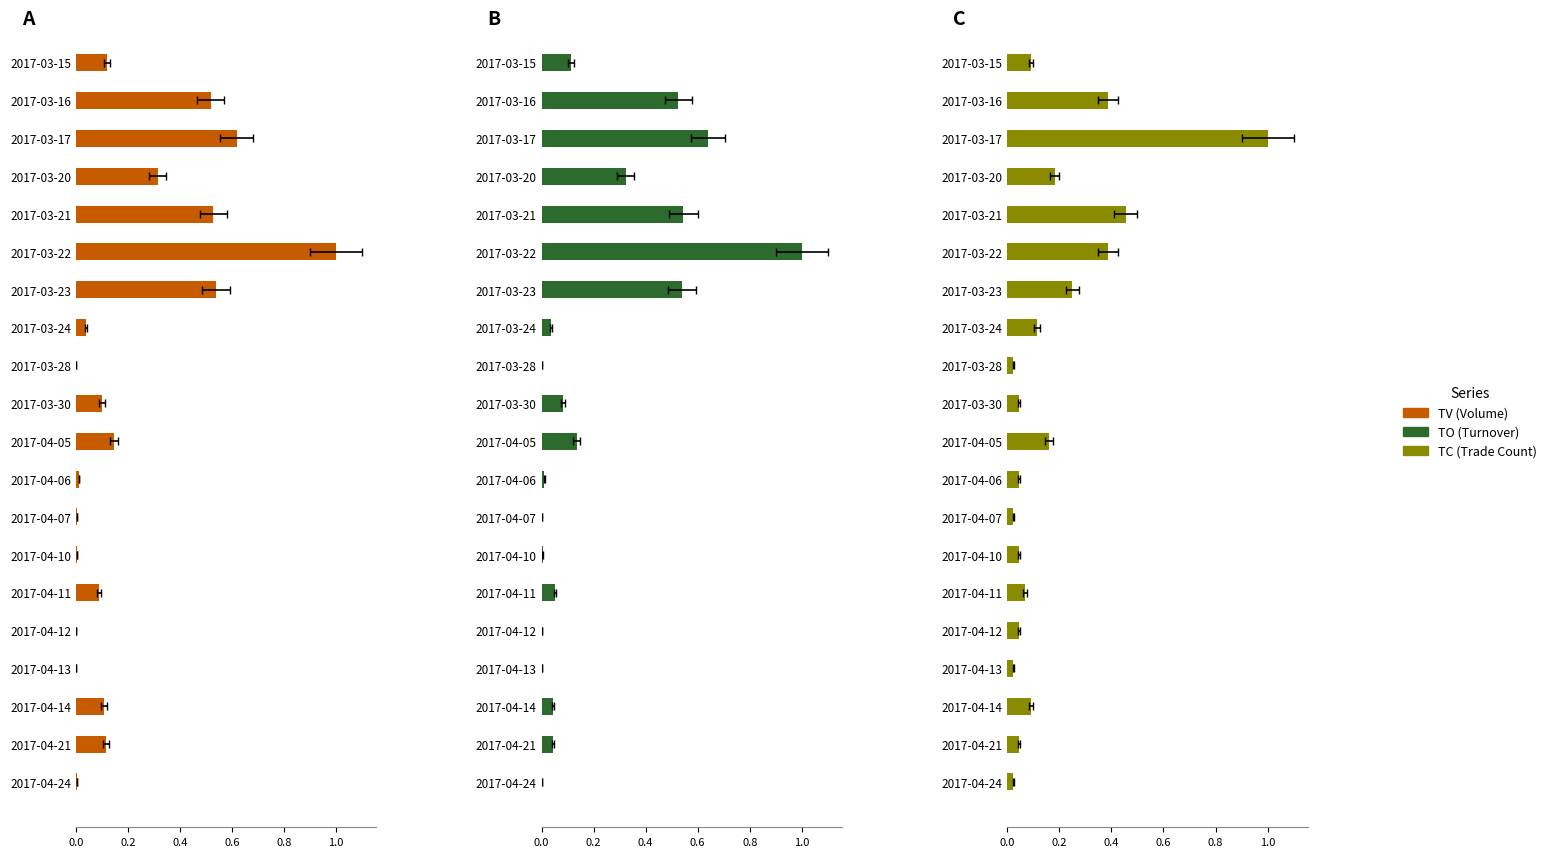

Which series has the largest total across all categories?

TV